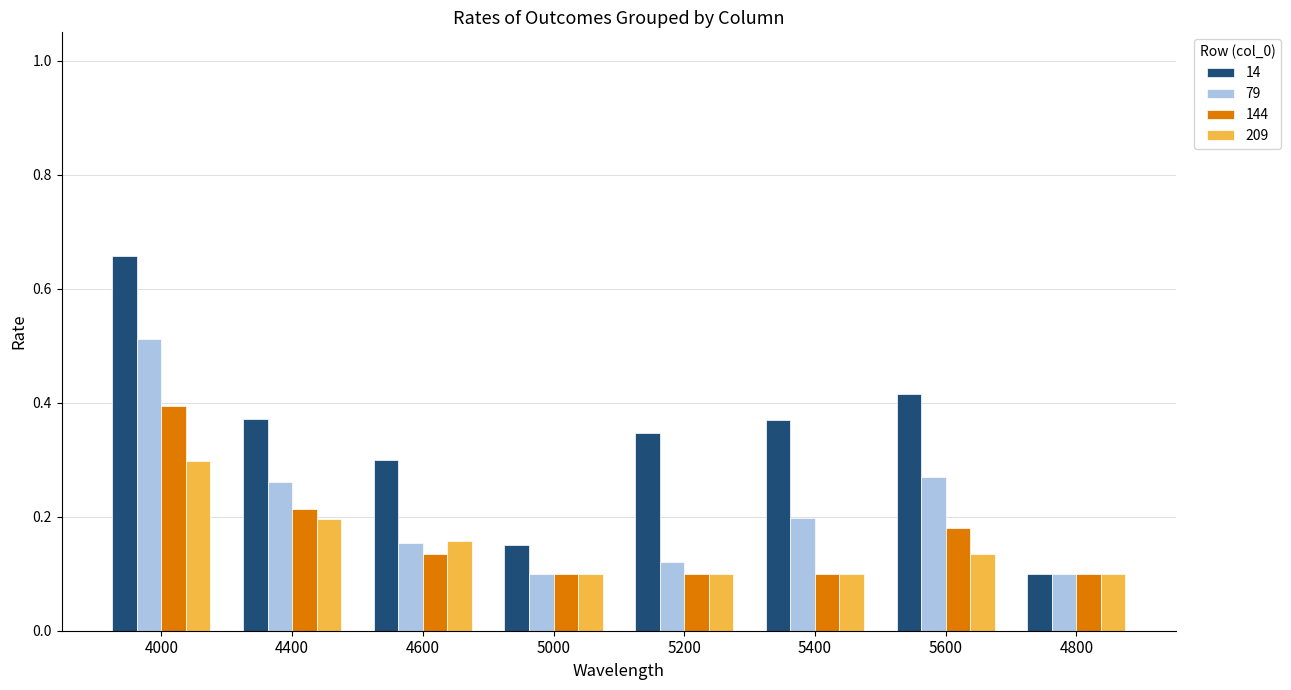

What position from the right is 5200?

4